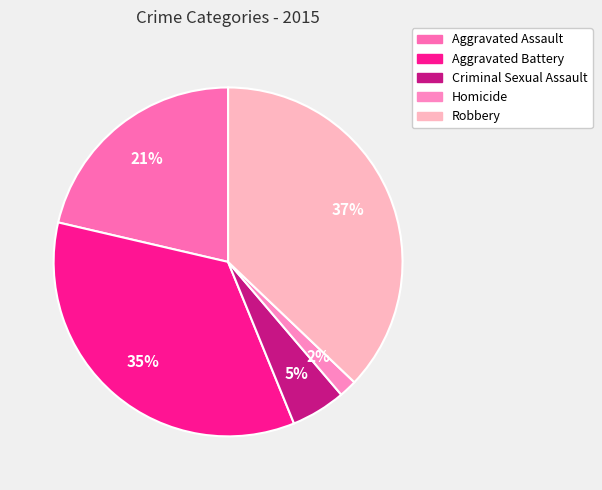

Combined, do Criminal Sexual Assault and Aggravated Battery account for over 50%?

No